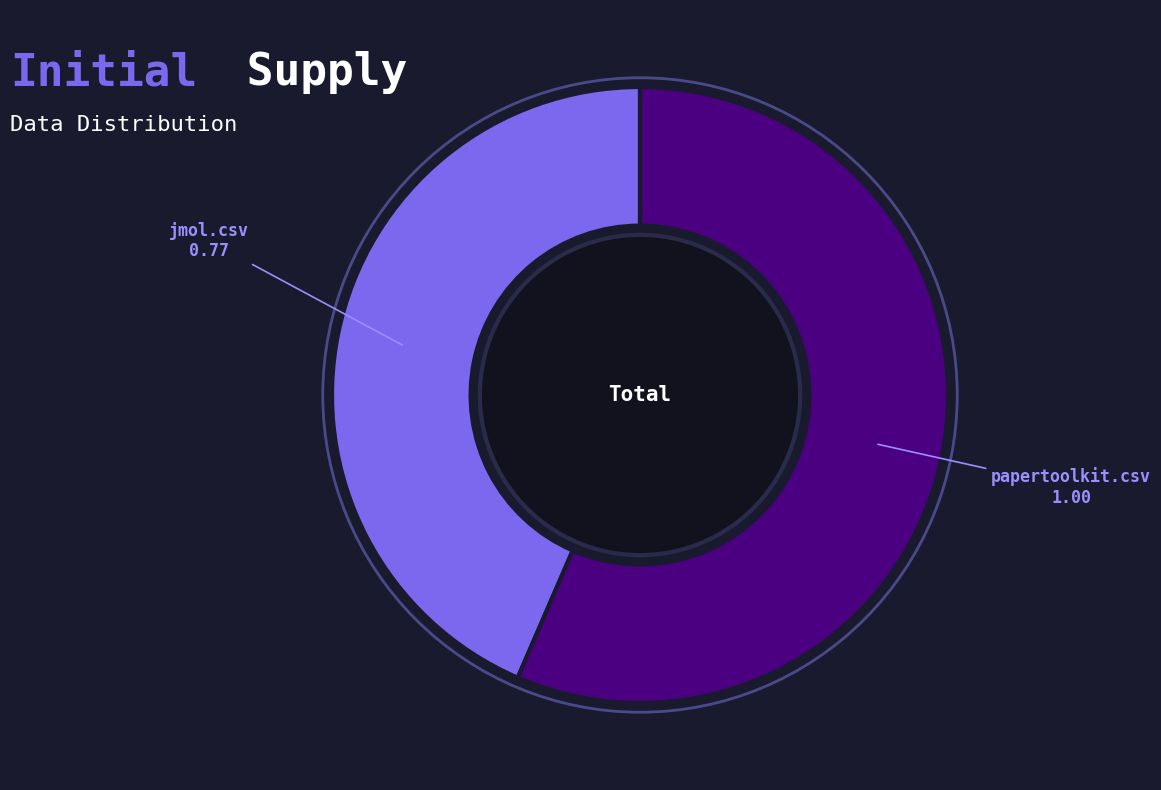

Does any single category account for the majority?

Yes